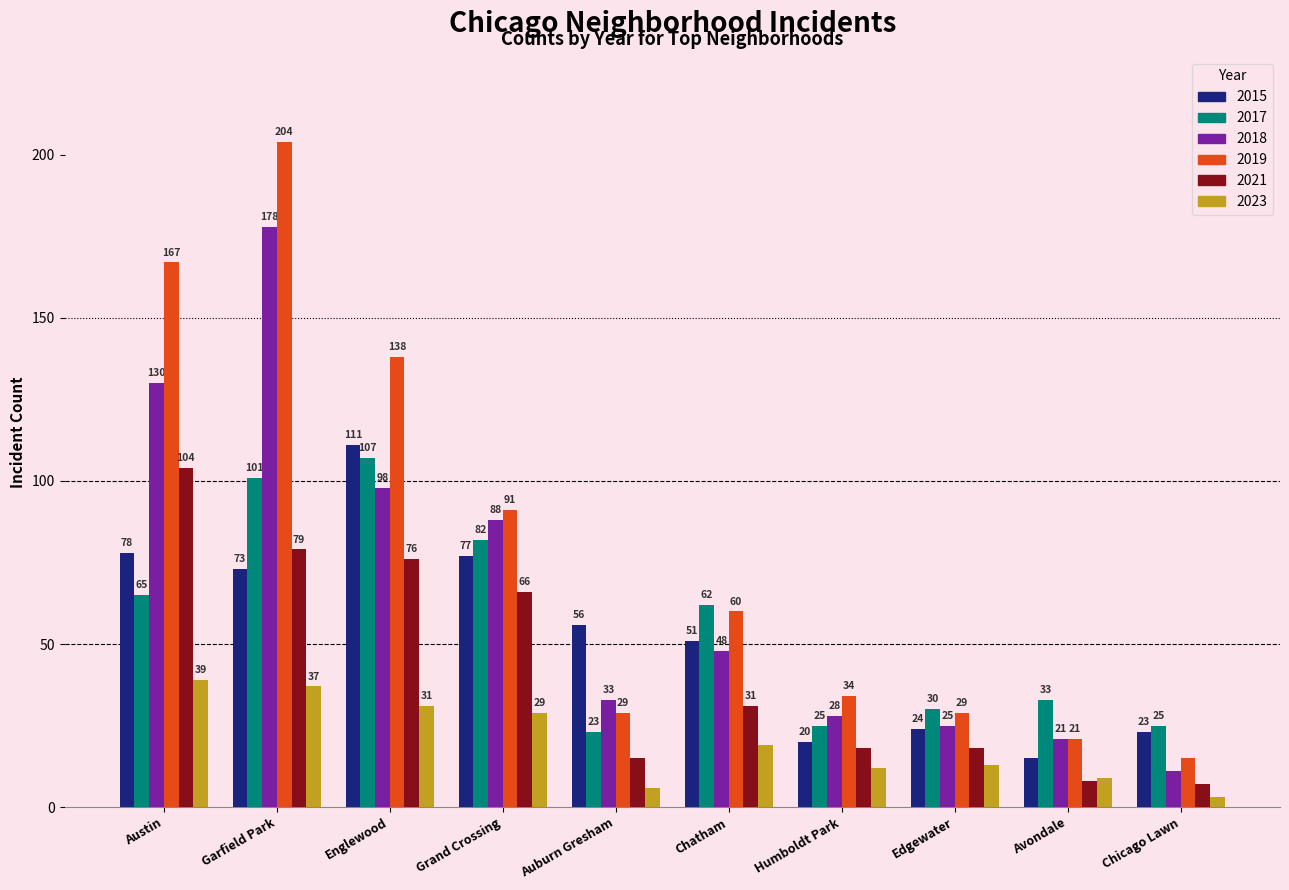

What is the sum of the 2017 values at Humboldt Park and Garfield Park?

126